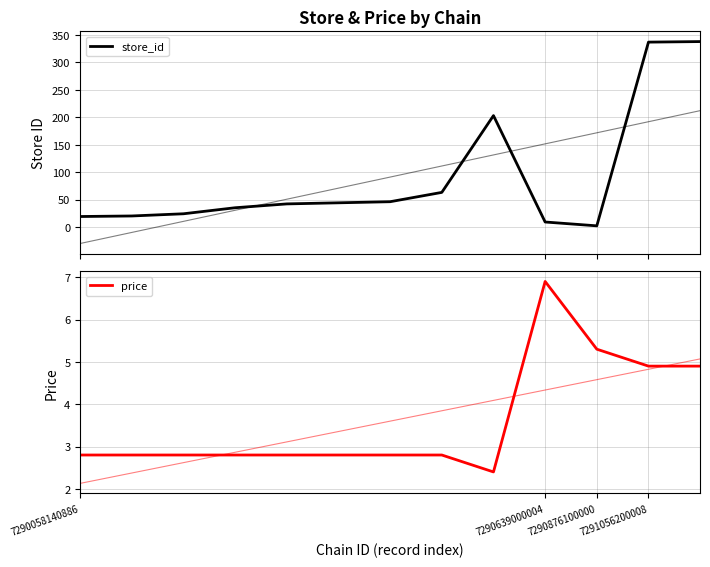

Between 7290058140886 and 7290876100000, which series saw the biggest shift?

store_id